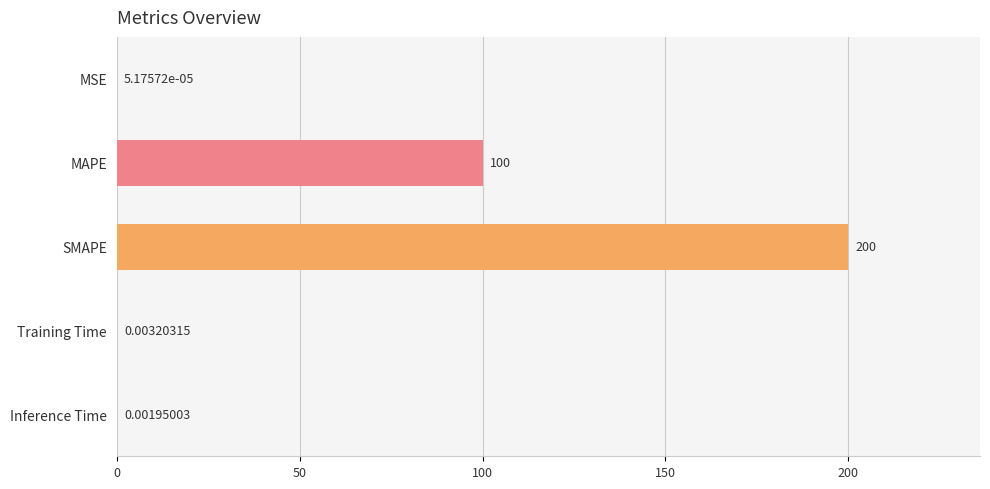

What is the greatest value displayed?

200.0